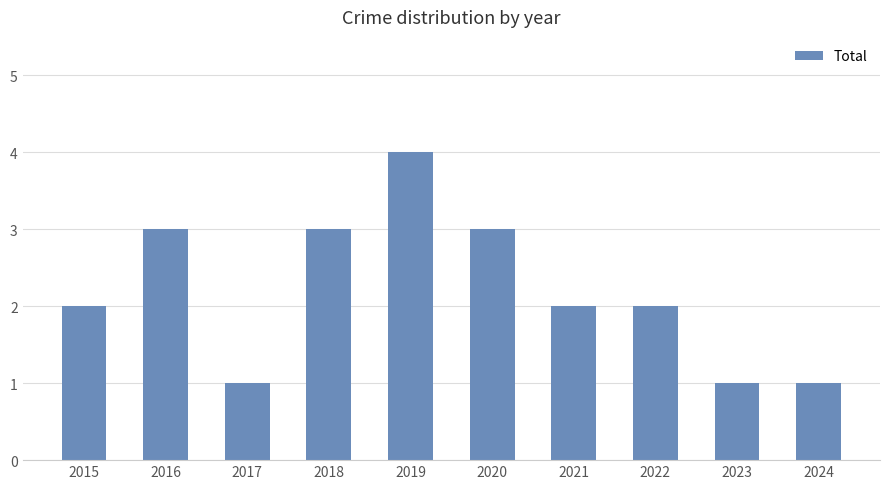

What is the value of the 8th bar from the left?

2